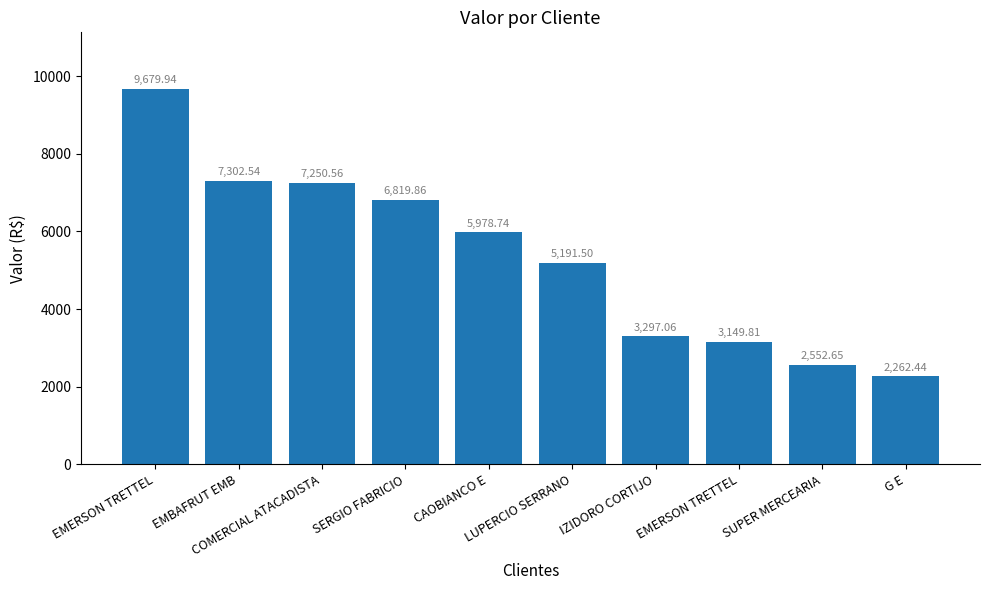

Does the chart contain stacked bars?

No